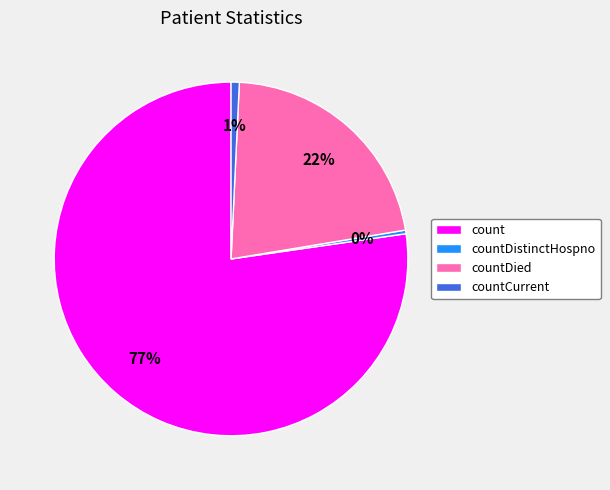

Which has a higher value, count or countDistinctHospno?

count